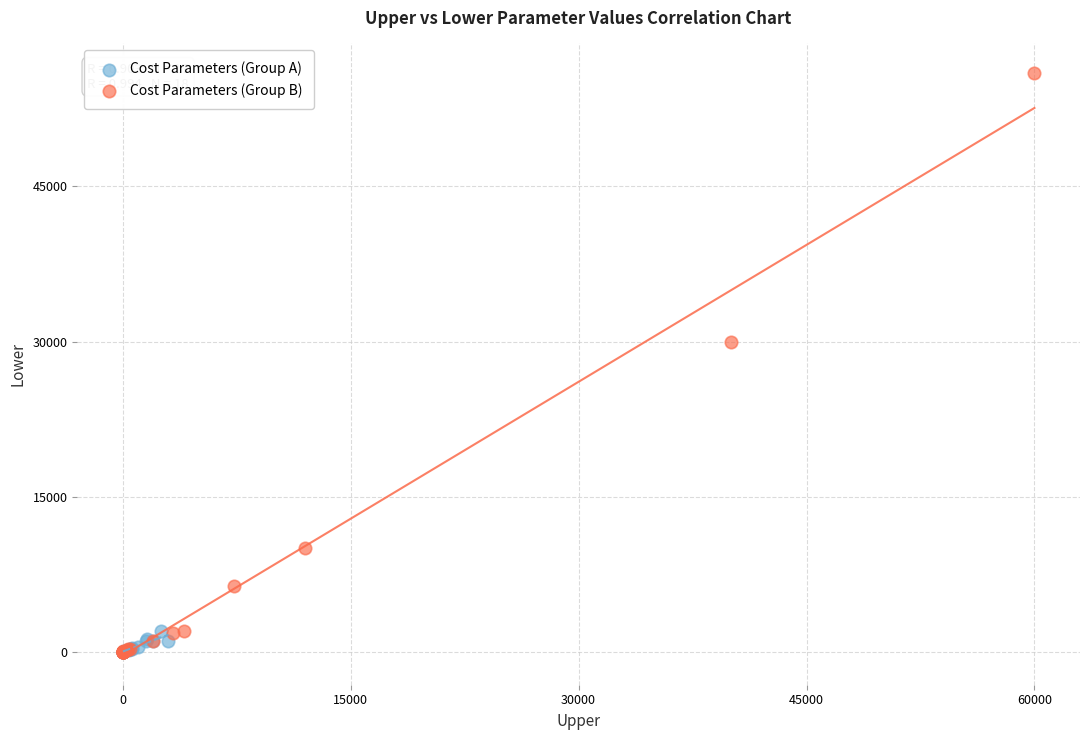

What are all the series names shown in the legend?

Cost Parameters (Group A), Cost Parameters (Group B)